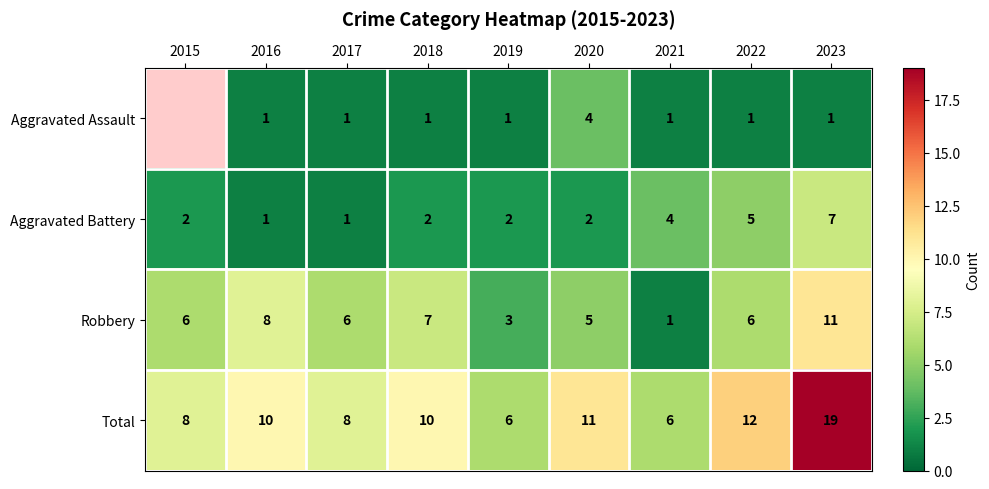

Count the number of data series in this chart.

4